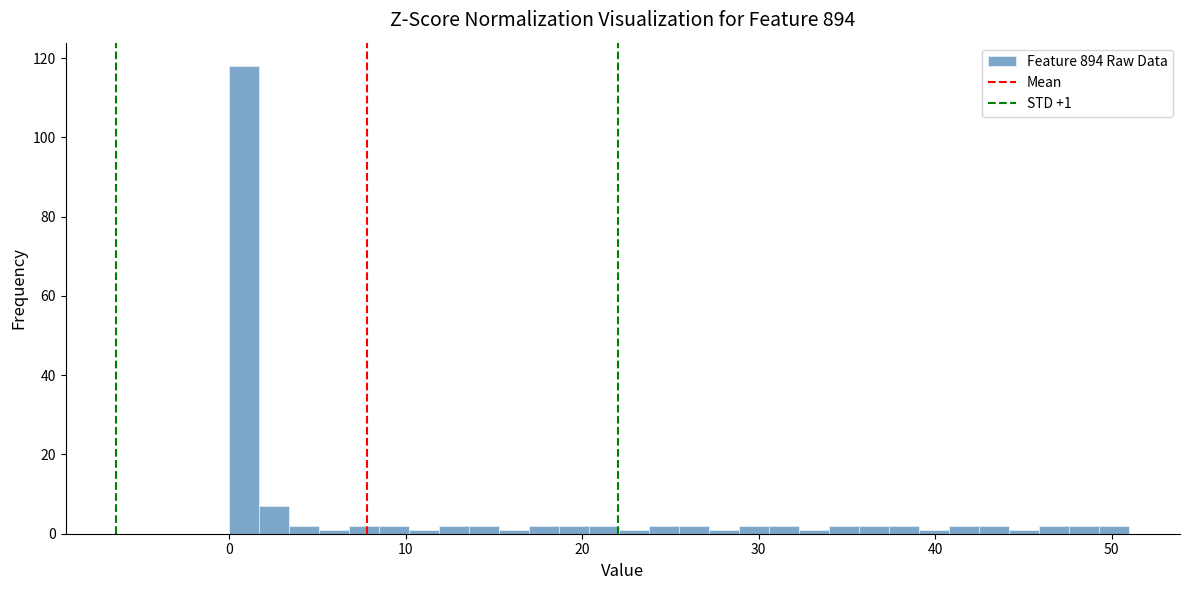

Read against the x-axis, roughly where is the centre of the tallest bar?

1